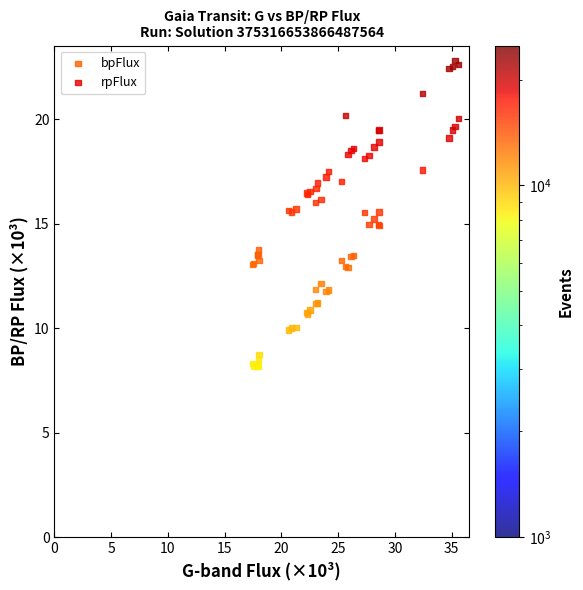

What are all the series names shown in the legend?

bpFlux, rpFlux